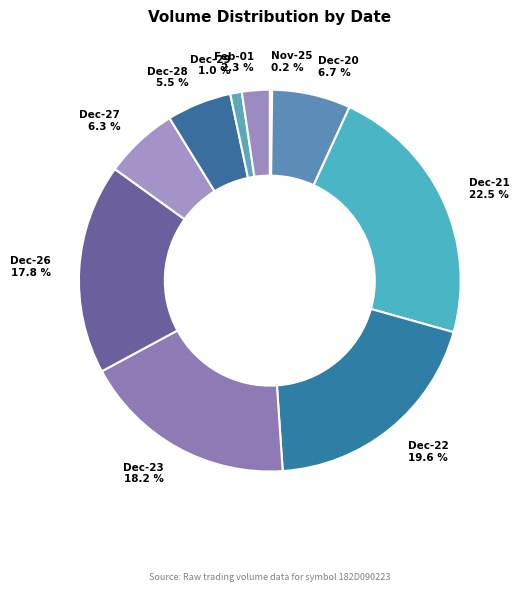

What is the largest slice in the pie chart?

2022-12-21